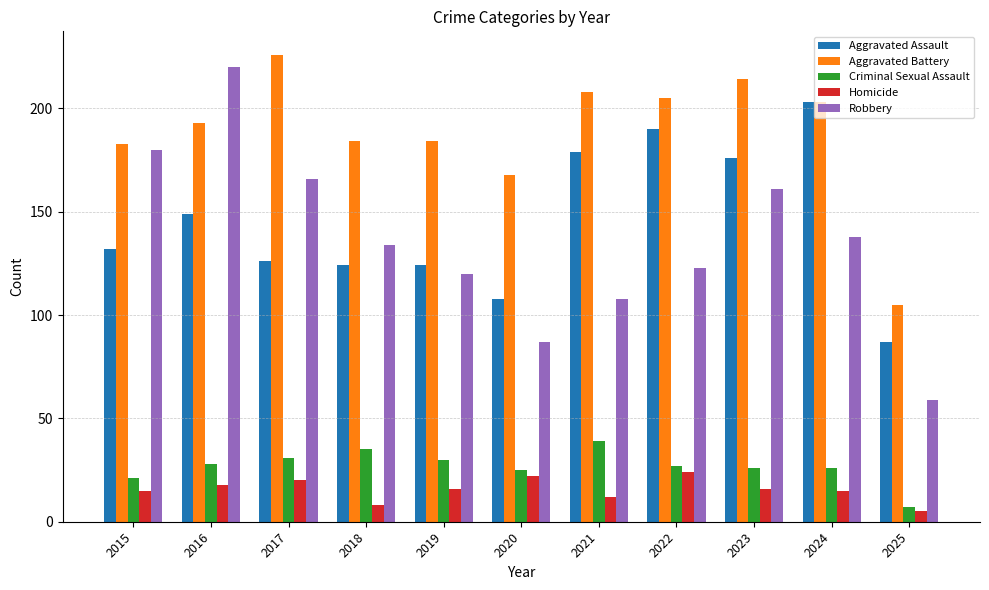

Is the value of Criminal Sexual Assault at 2021 greater than the value of Aggravated Battery at 2025?

No